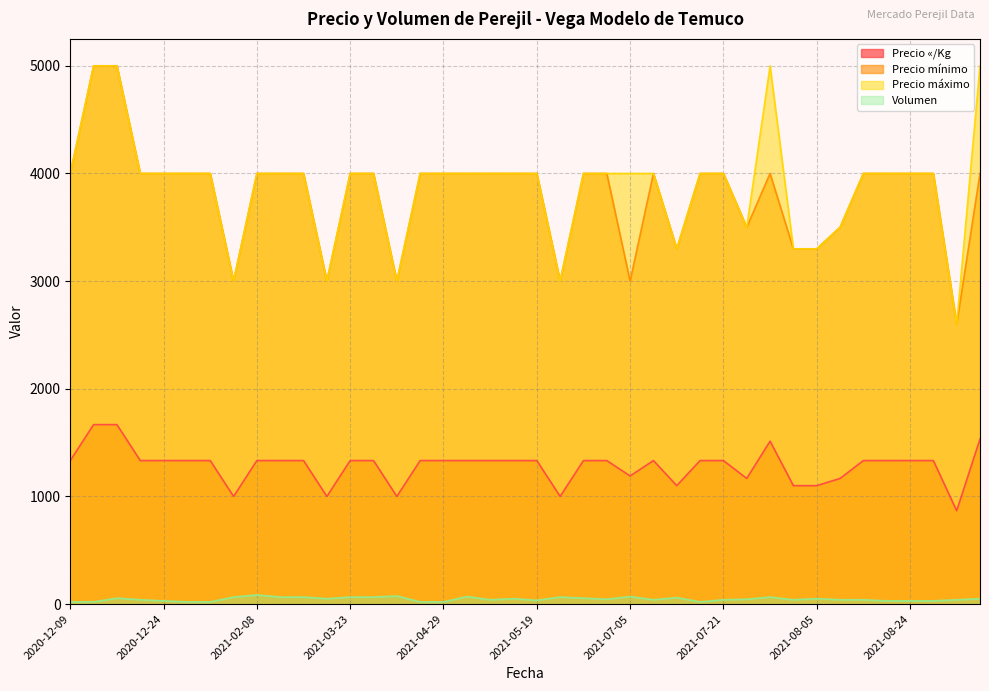

Does the chart display data point markers on the line(s)?

No